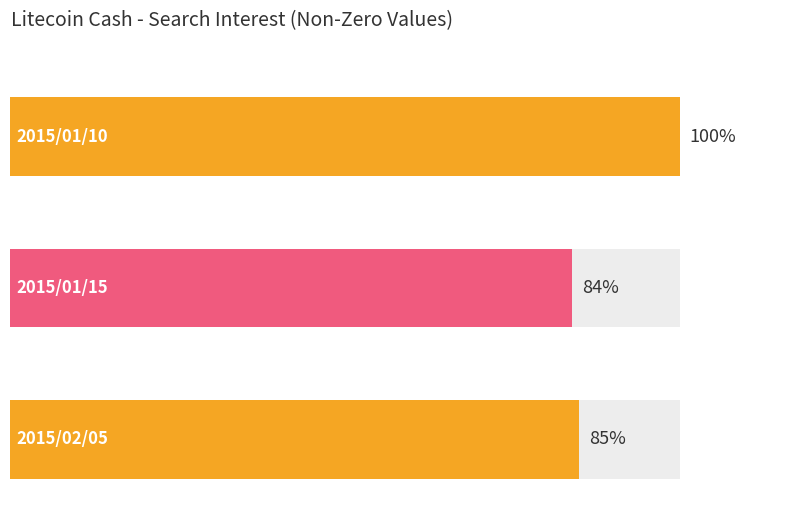

What is the maximum value for Maximum utilization?

100